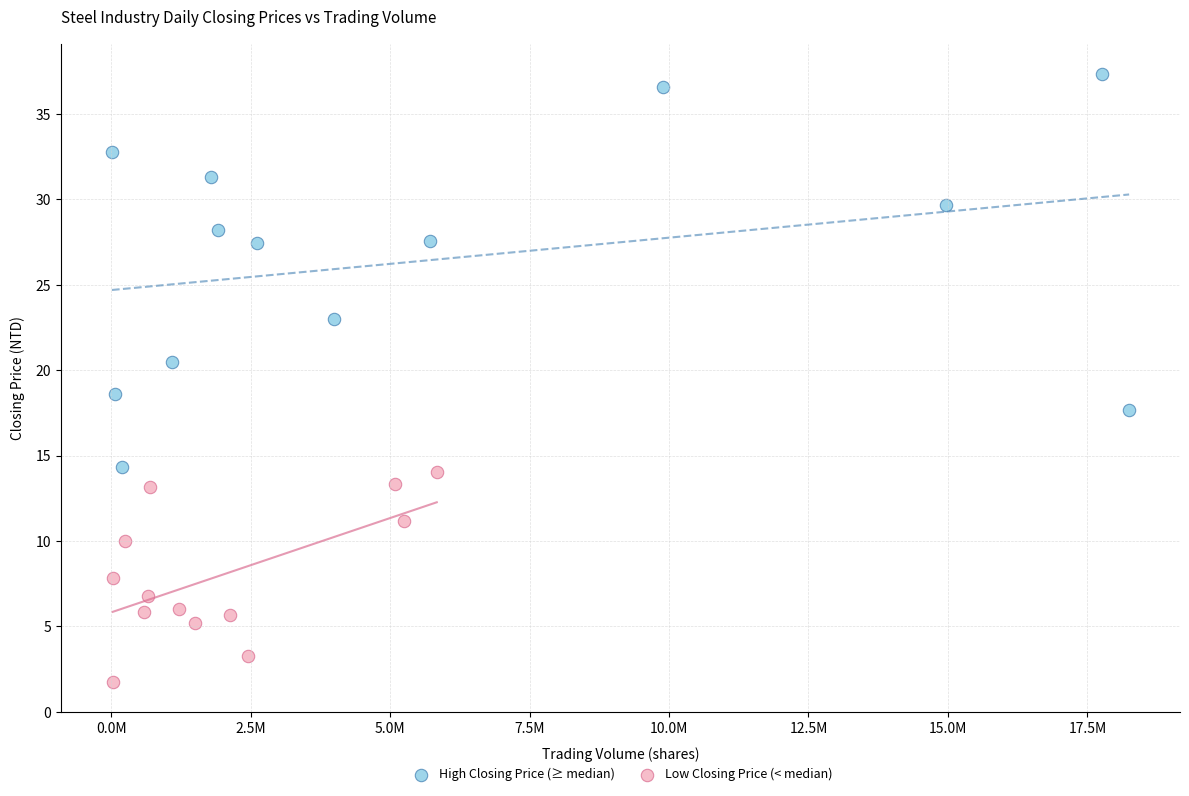

What are all the series names shown in the legend?

High Closing Price (≥ median), Low Closing Price (< median)